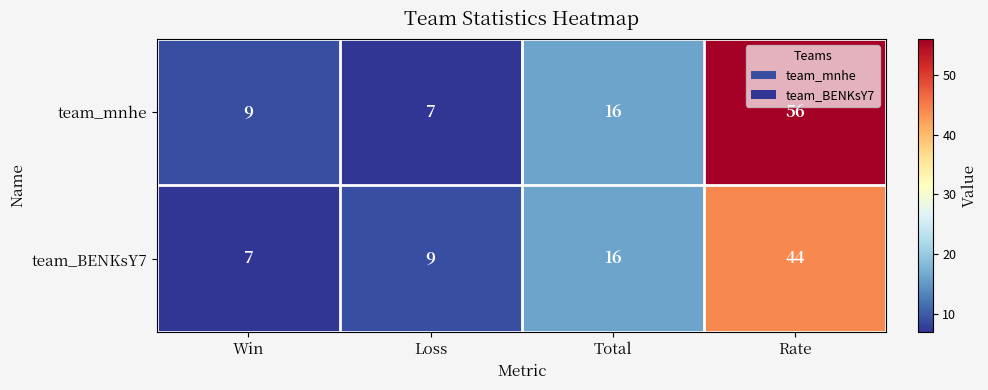

Reading left to right, list all the values displayed in this chart.

team_mnhe: Win=9	Loss=7	Total=16	Rate=56
team_BENKsY7: Win=7	Loss=9	Total=16	Rate=44